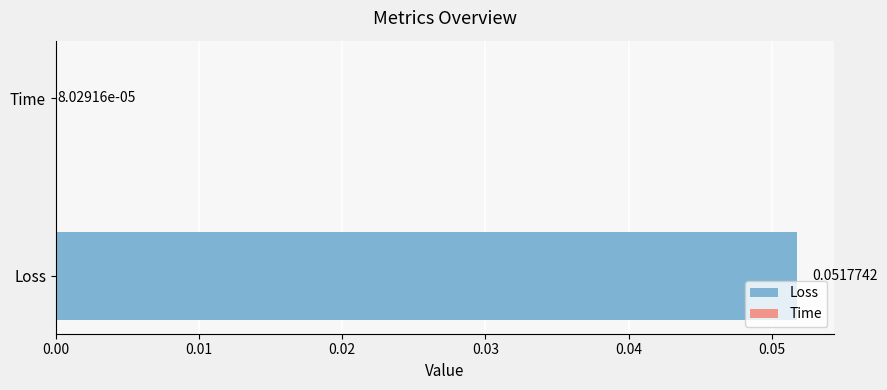

What is the label of the 1st bar from the left?

Loss